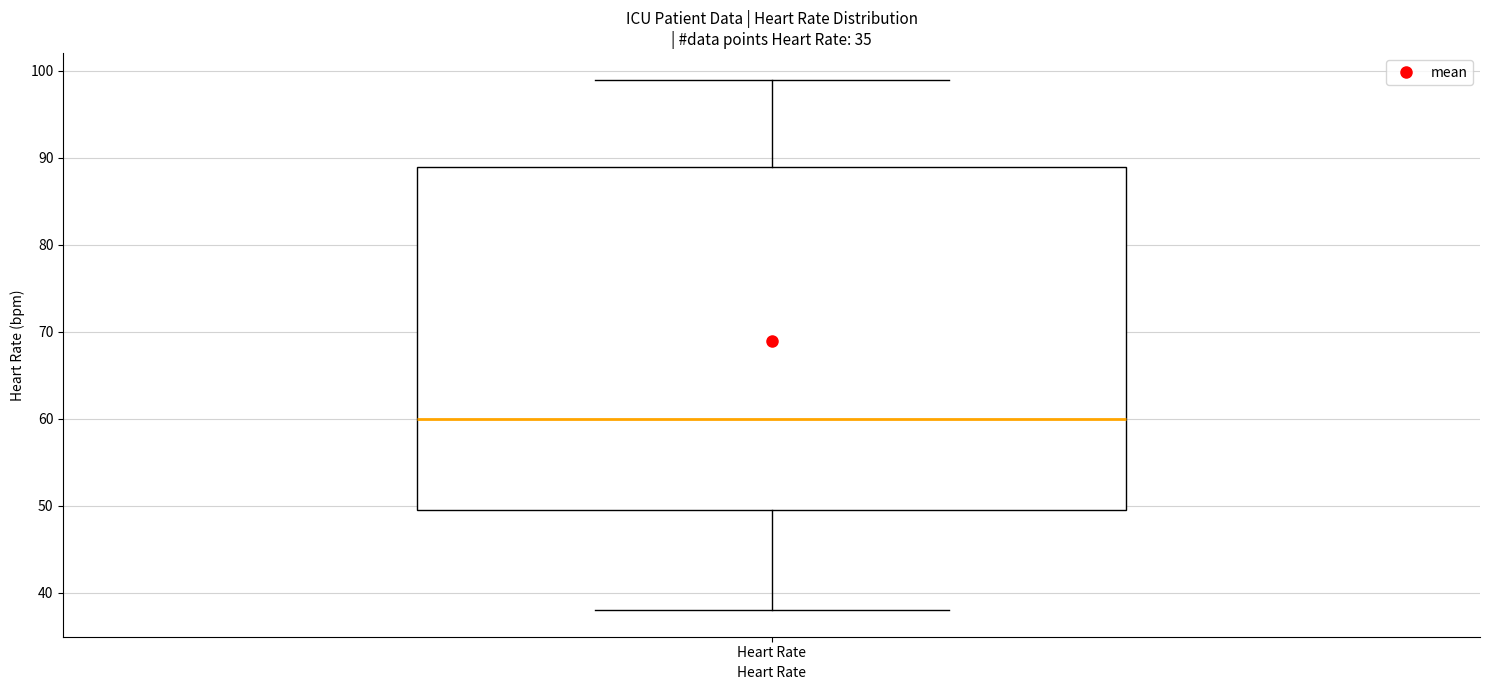

Where does the median line of the box for Heart Rate sit on the y-axis? The values are not printed on the chart, so give them approximately, as read against the axis.

60